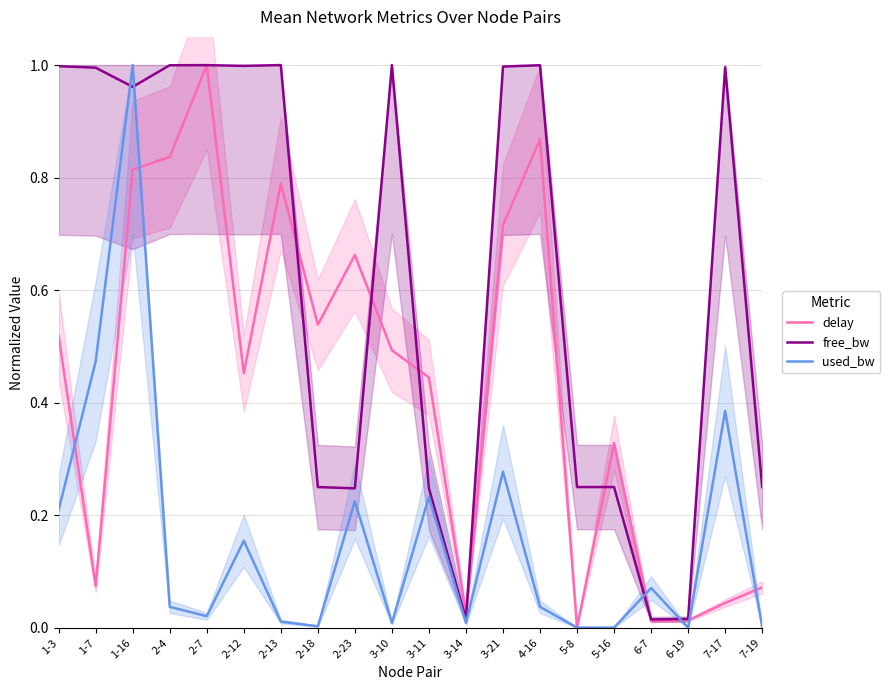

What is the difference between the used_bw values at 3-21 and 7-19?

0.3